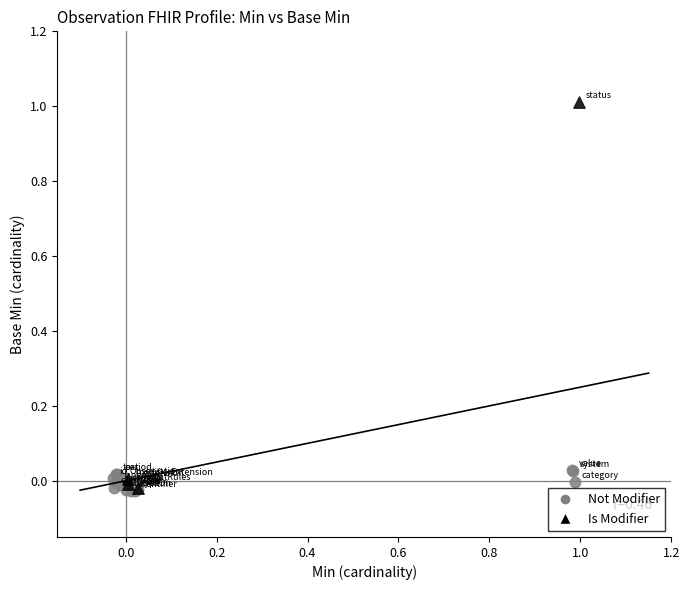

Which series contains the highest Y value?

Is Modifier